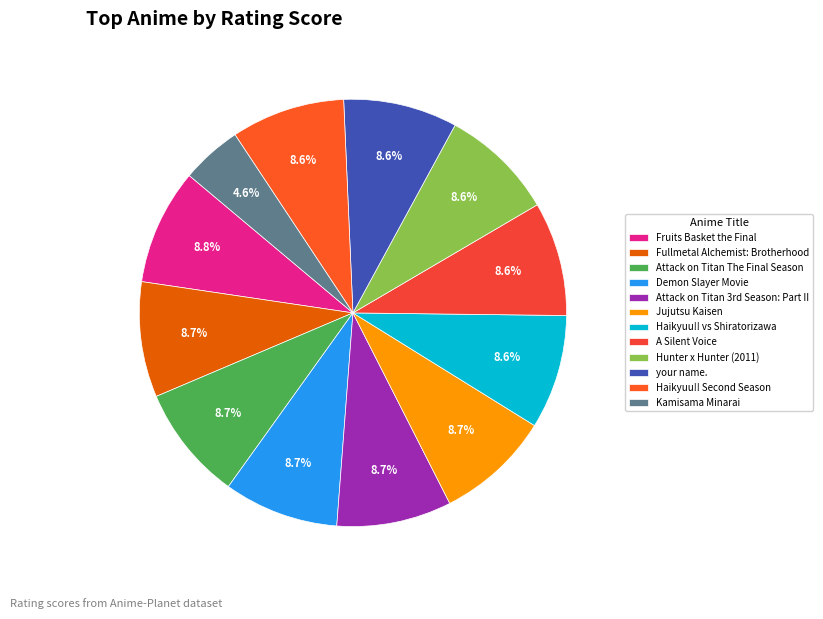

To the nearest percent, what is the average slice percentage?

8%